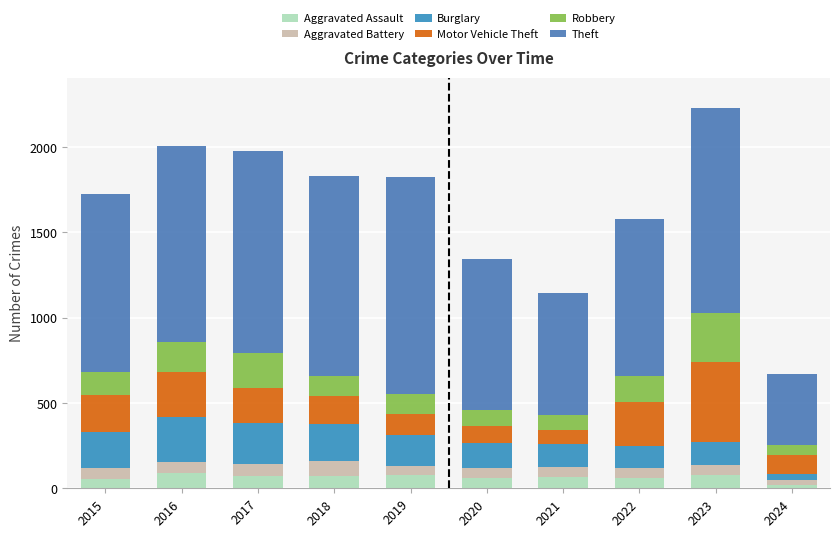

At which label does Aggravated Battery first exceed 60?

2016